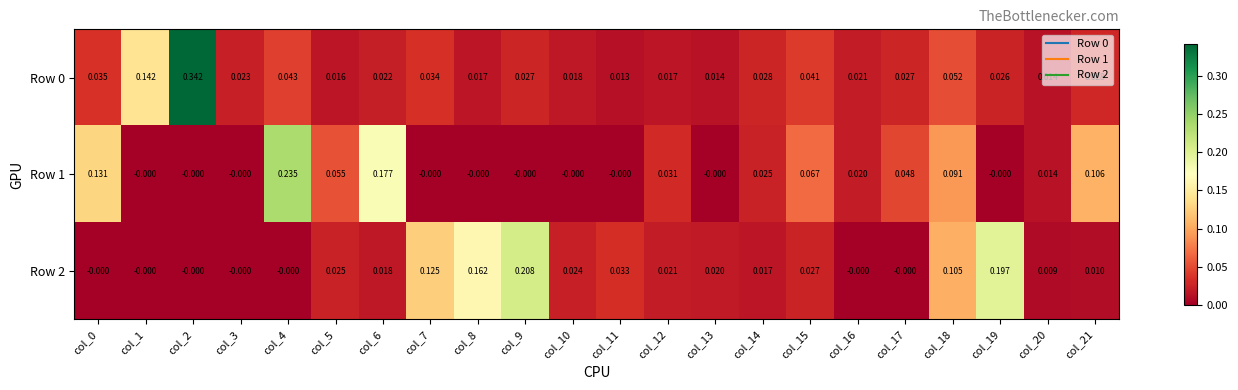

Is the value of Row 0 at col_4 greater than the value of Row 1 at col_15?

No